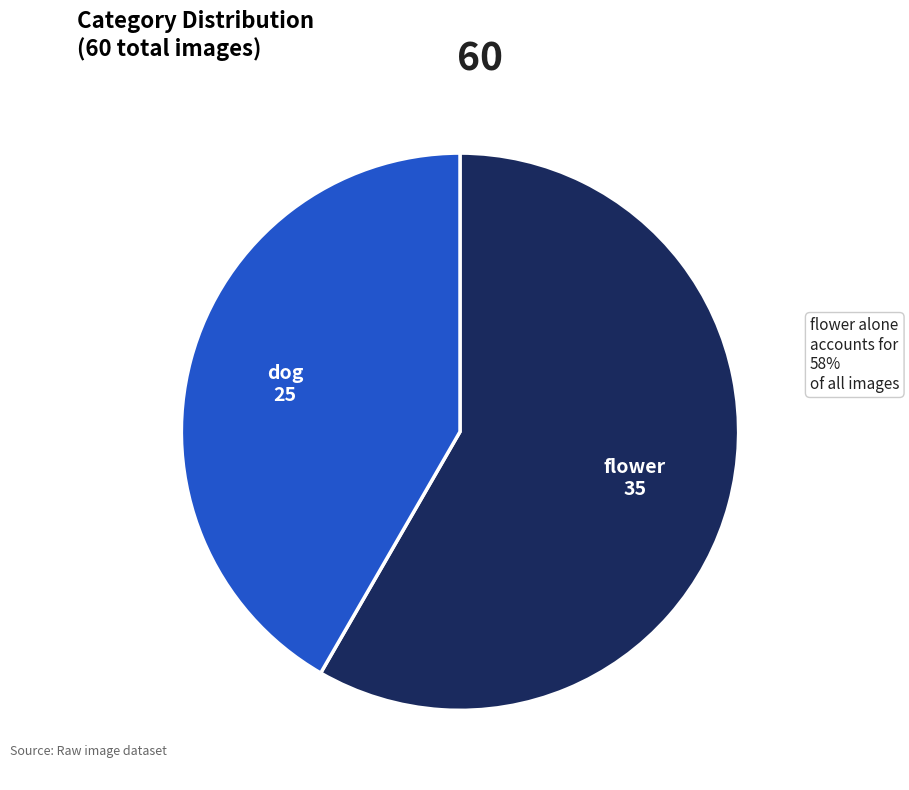

Is the sum of flower and dog greater than half?

Yes